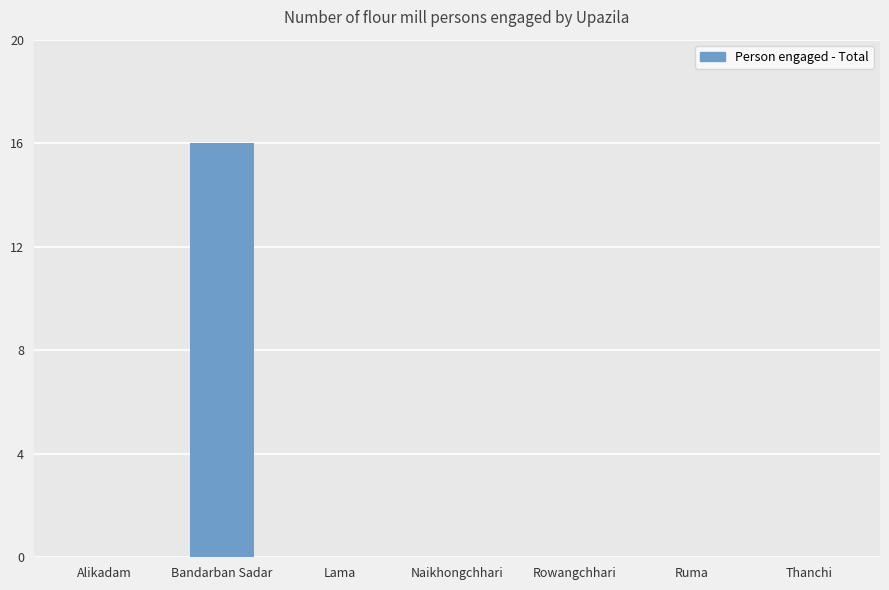

Reading left to right, transcribe all the data shown in this chart.

0	16	0	0	0	0	0